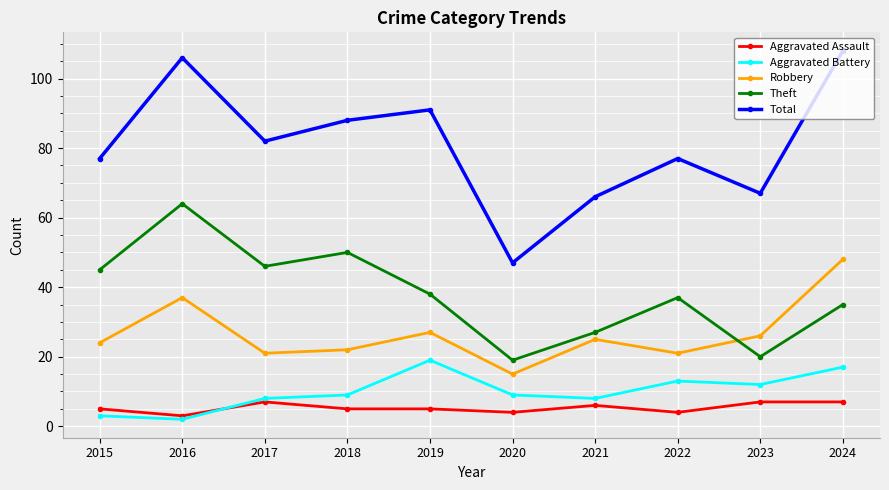

At which category does Aggravated Battery reach its first local valley?

2016